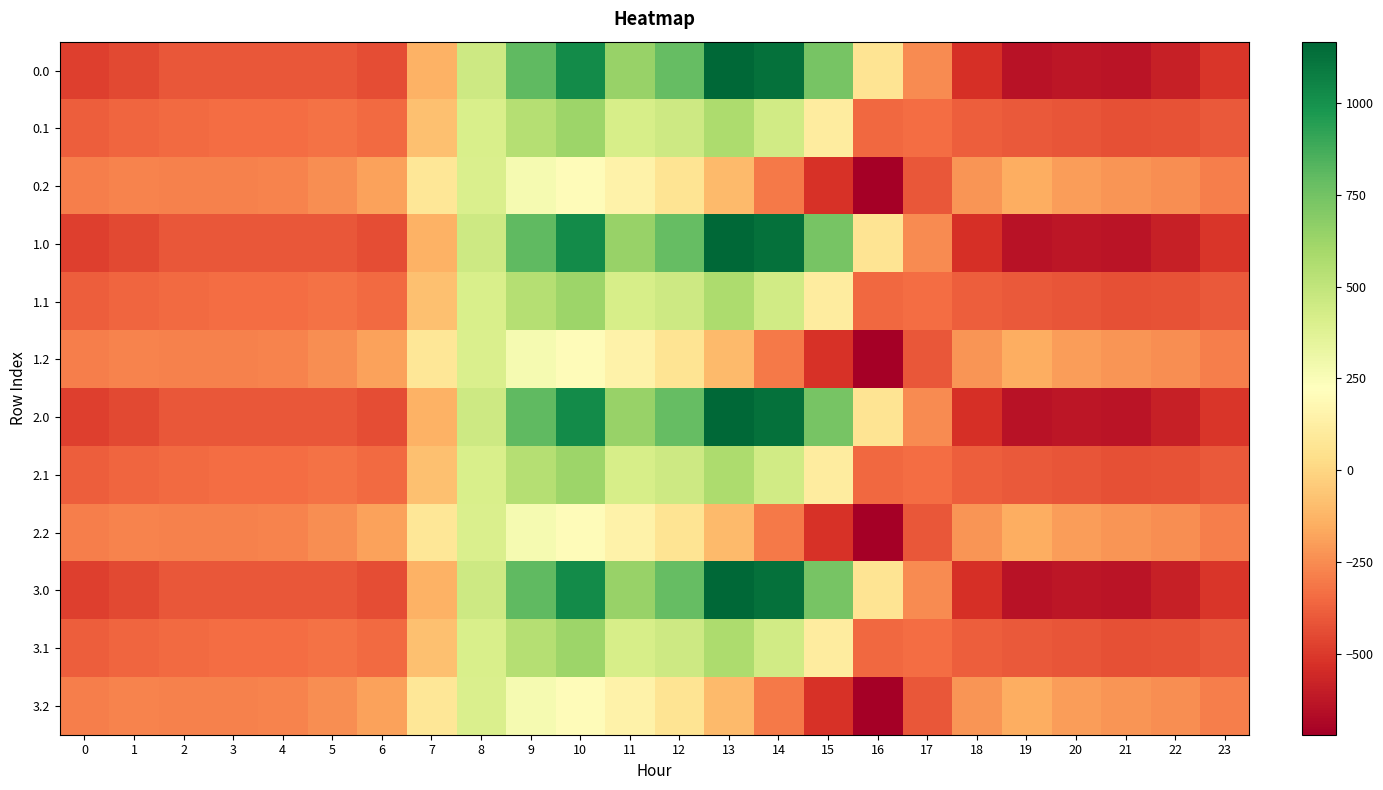

What is the spread (max minus min) of values at 10?

820.6